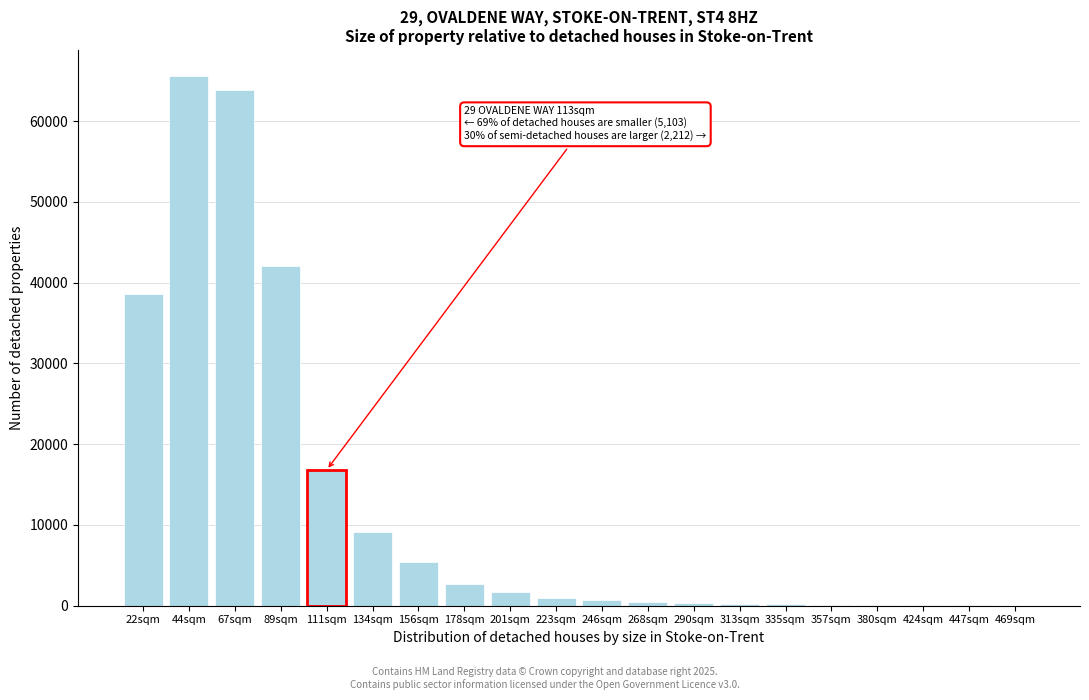

At which label is the value closest to 32773?

22sqm